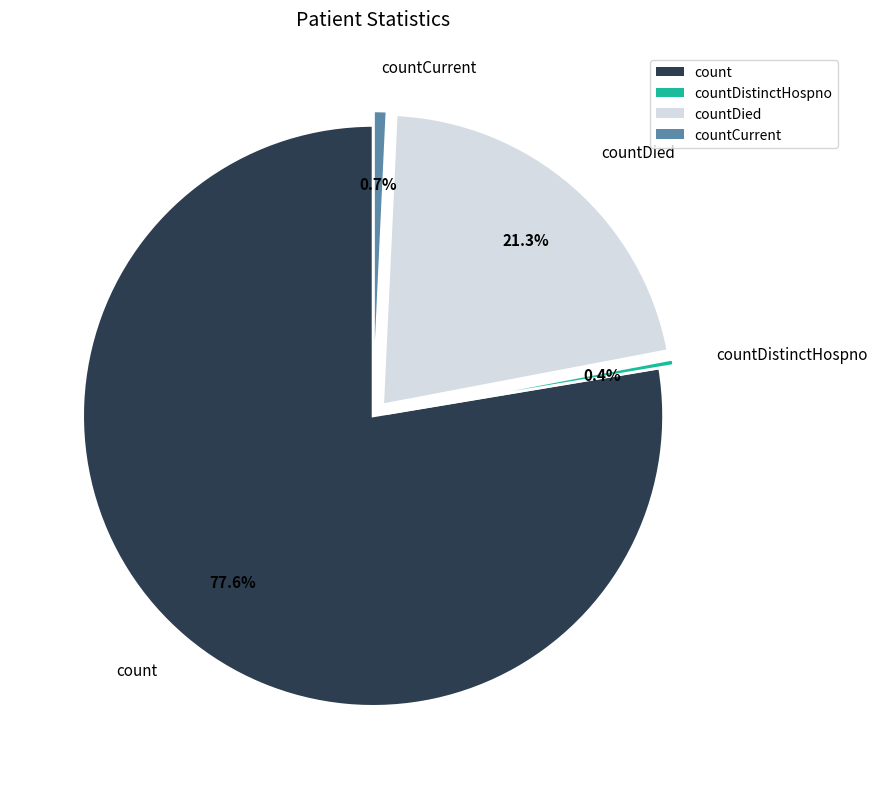

What is the majority slice?

count